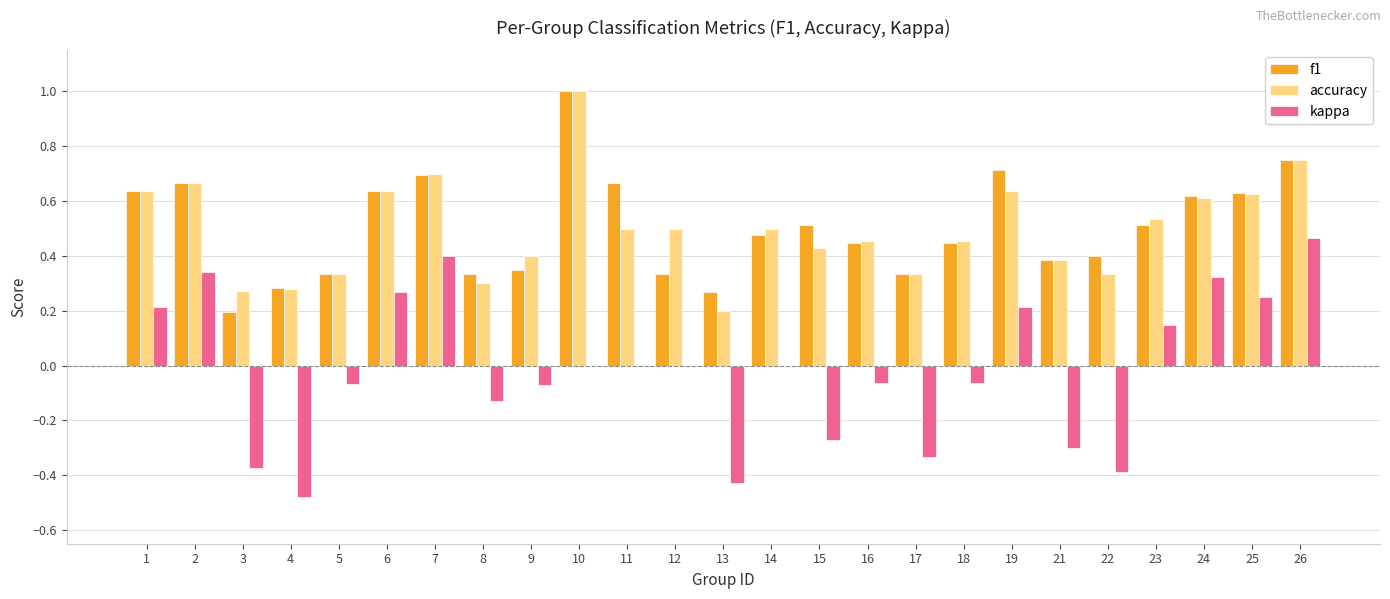

What is the highest value of the accuracy series?

1.0